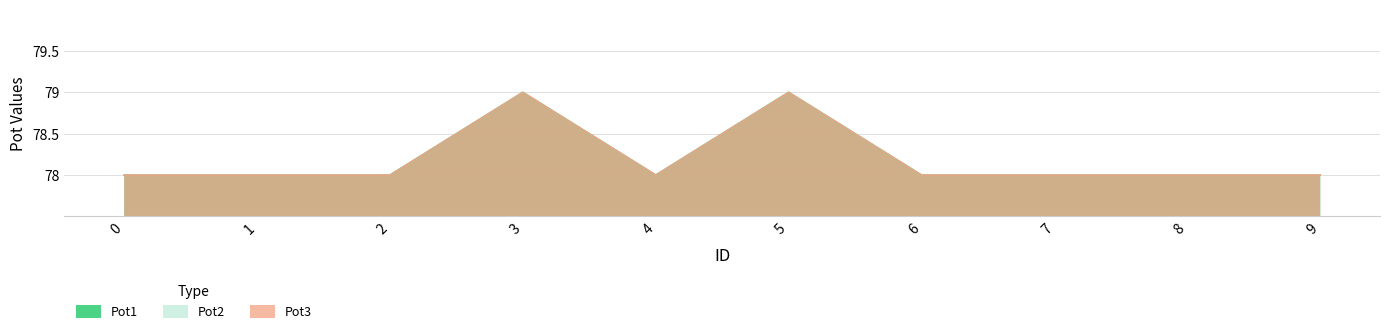

At 2, list the series in order from smallest to largest.

Pot1, Pot2, Pot3